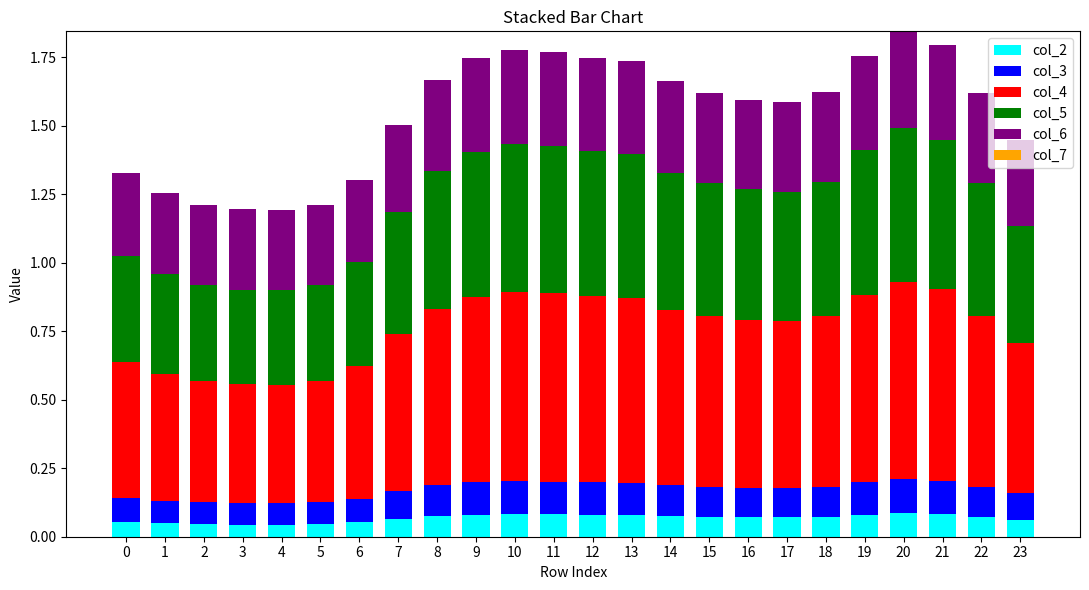

What is the total value across all series at 9?

1.7